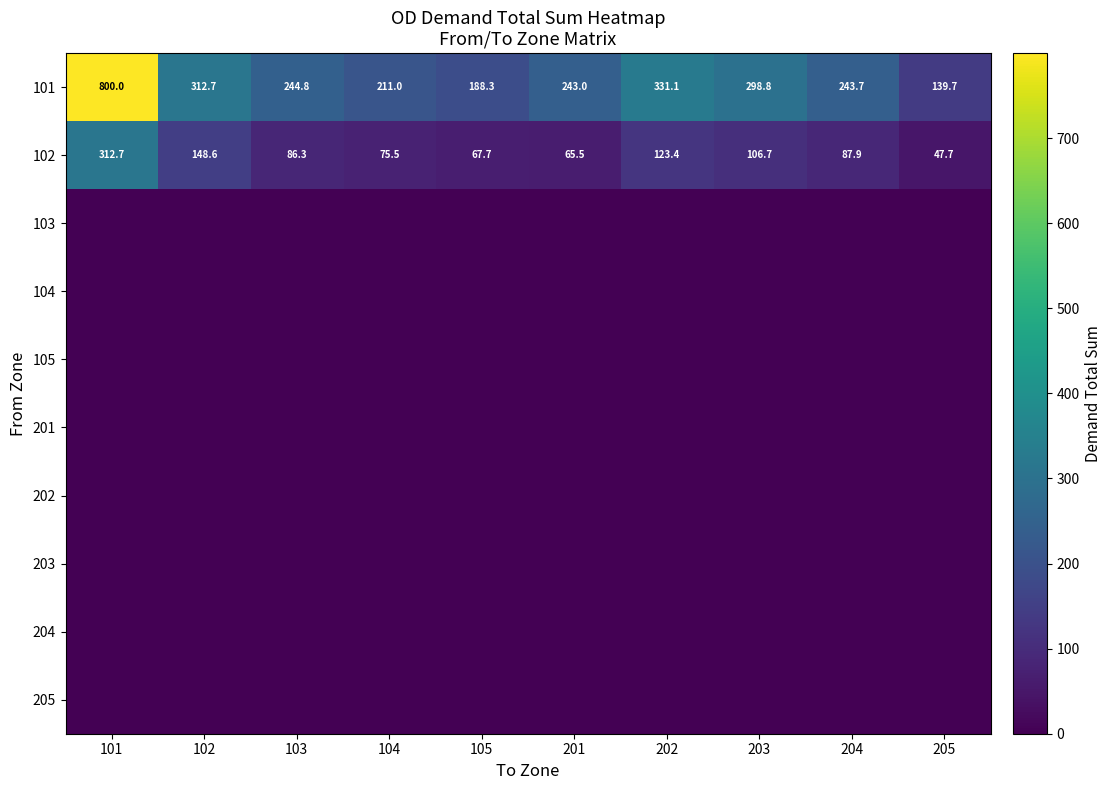

At which category is the sum across all series the highest?

101